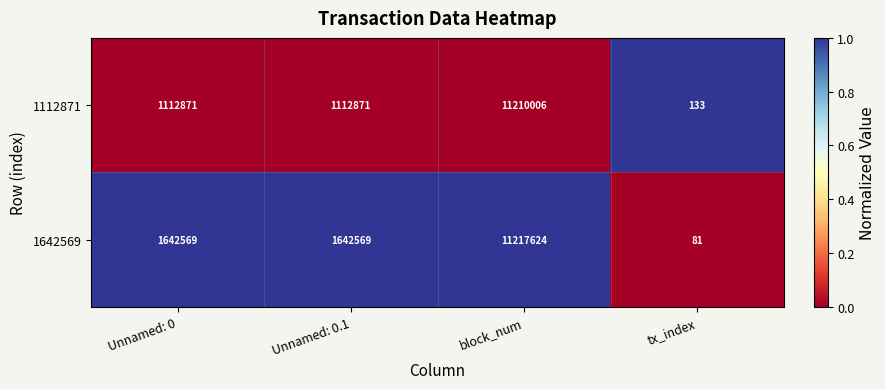

Which series has the largest range (max minus min)?

1642569